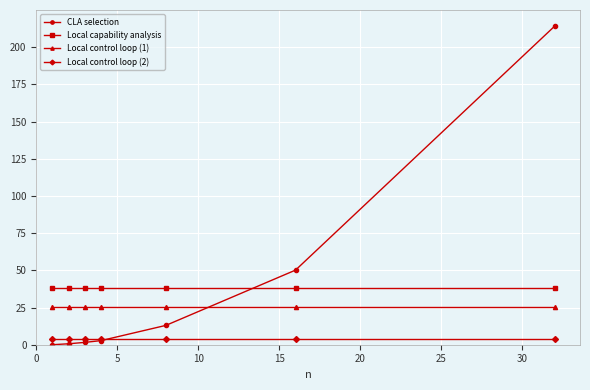

How many intersections are there between Local capability analysis and CLA selection?

1